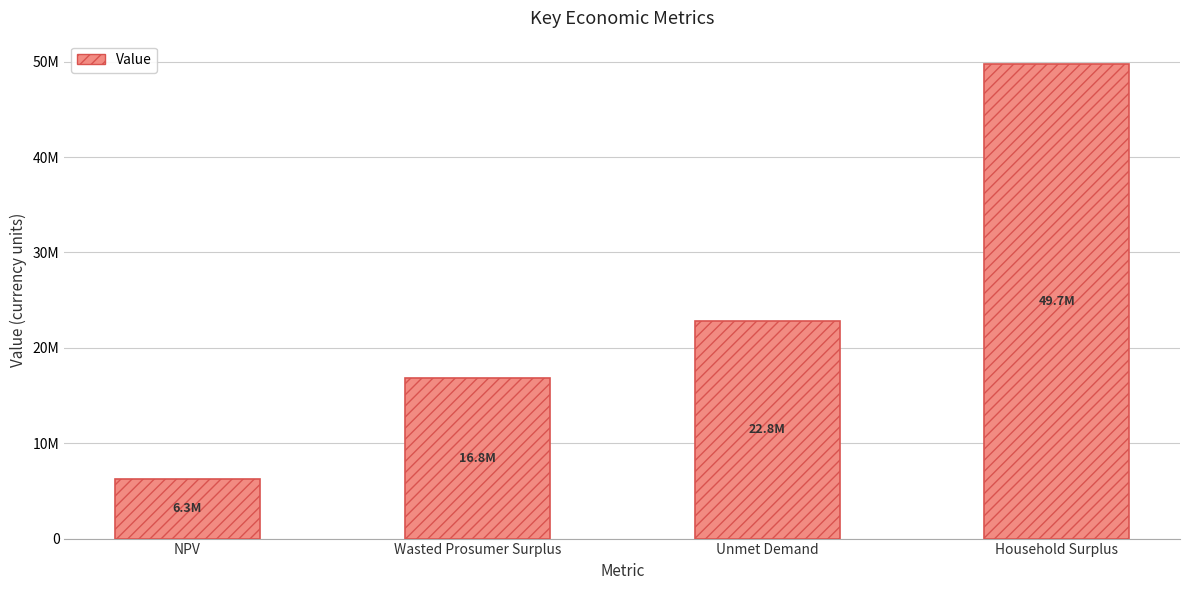

What is the label of the 3rd bar from the left?

Unmet Demand